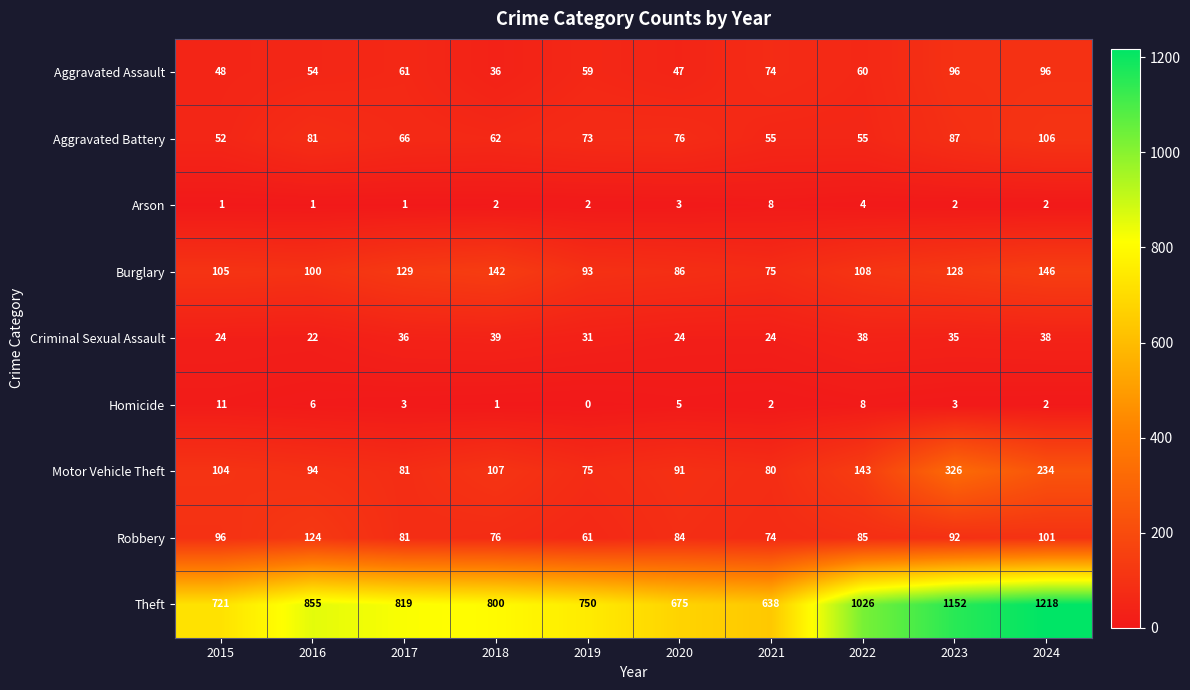

What is the sum of all Homicide values?

41